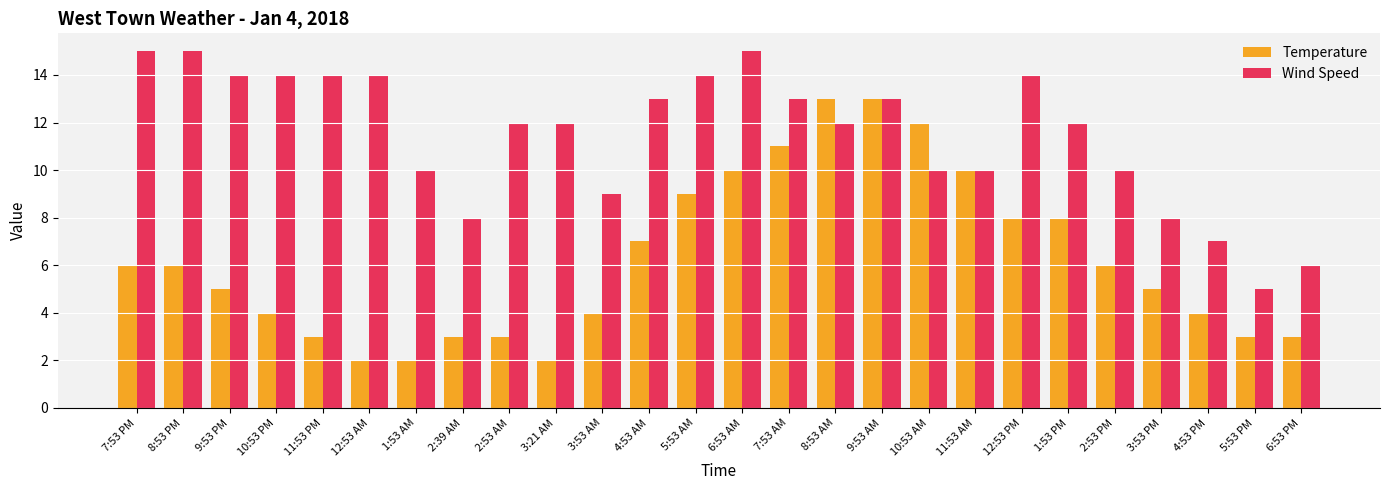

At which category is the sum across all series the highest?

9:53 AM